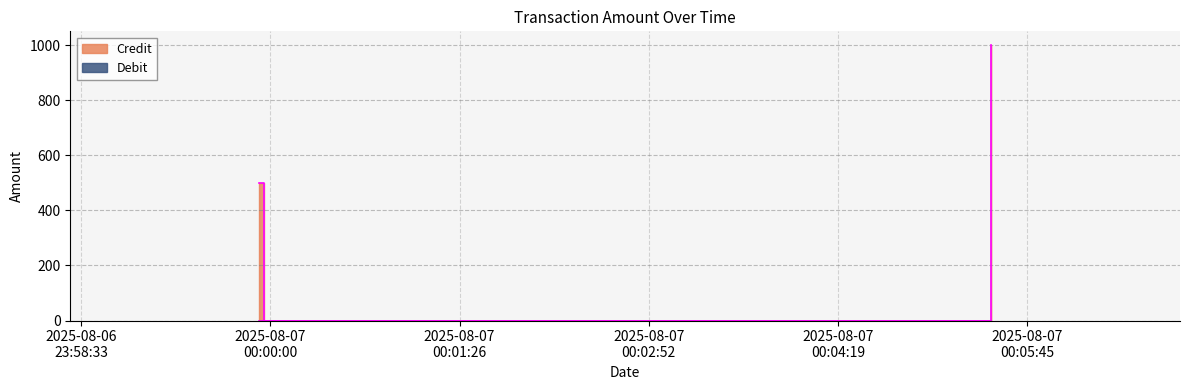

Reading left to right, list all the values displayed in this chart.

2025-08-06 23:59:55=500	2025-08-06 23:59:57=0	2025-08-07 00:05:29=1000